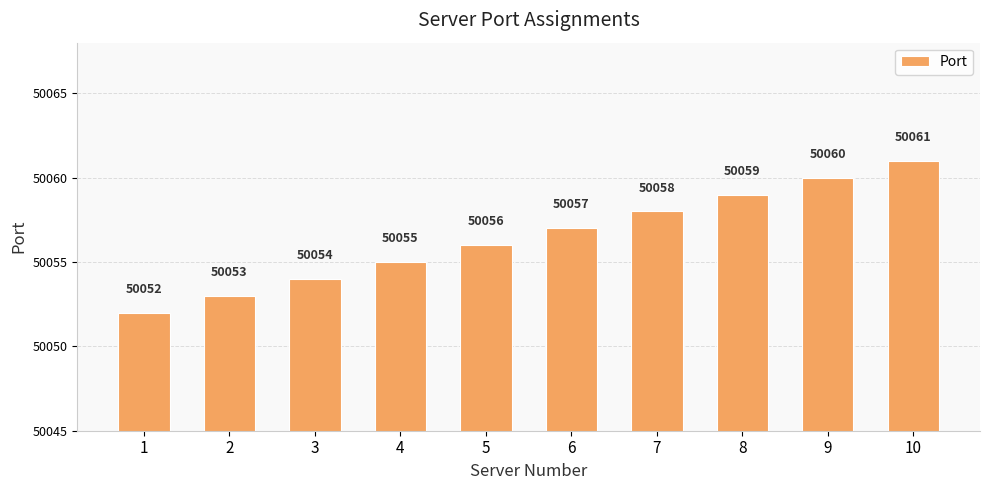

The chart shows a value of 80231 at 5. True or false?

False